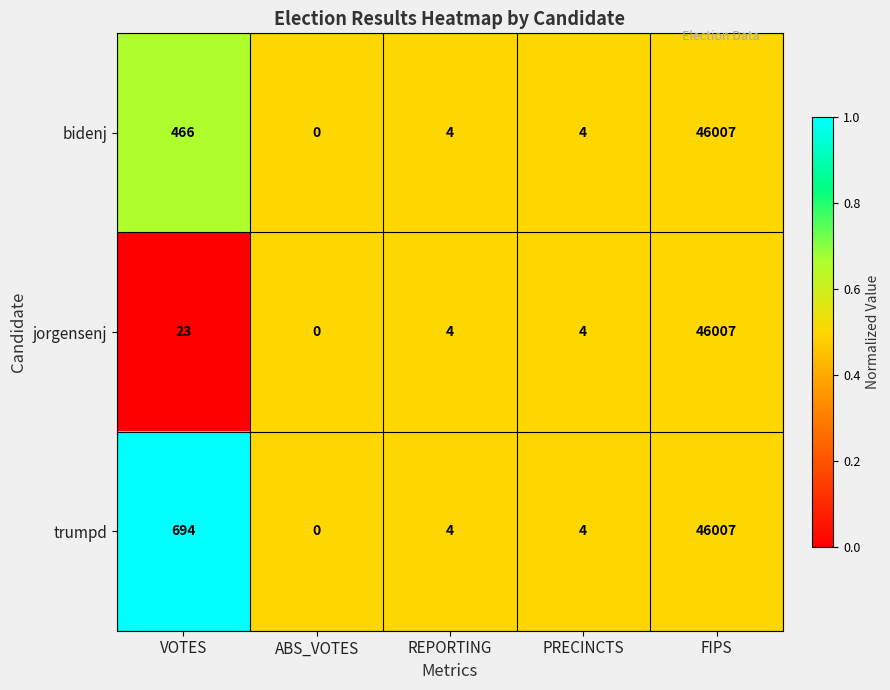

What is the highest value of the trumpd series?

46007